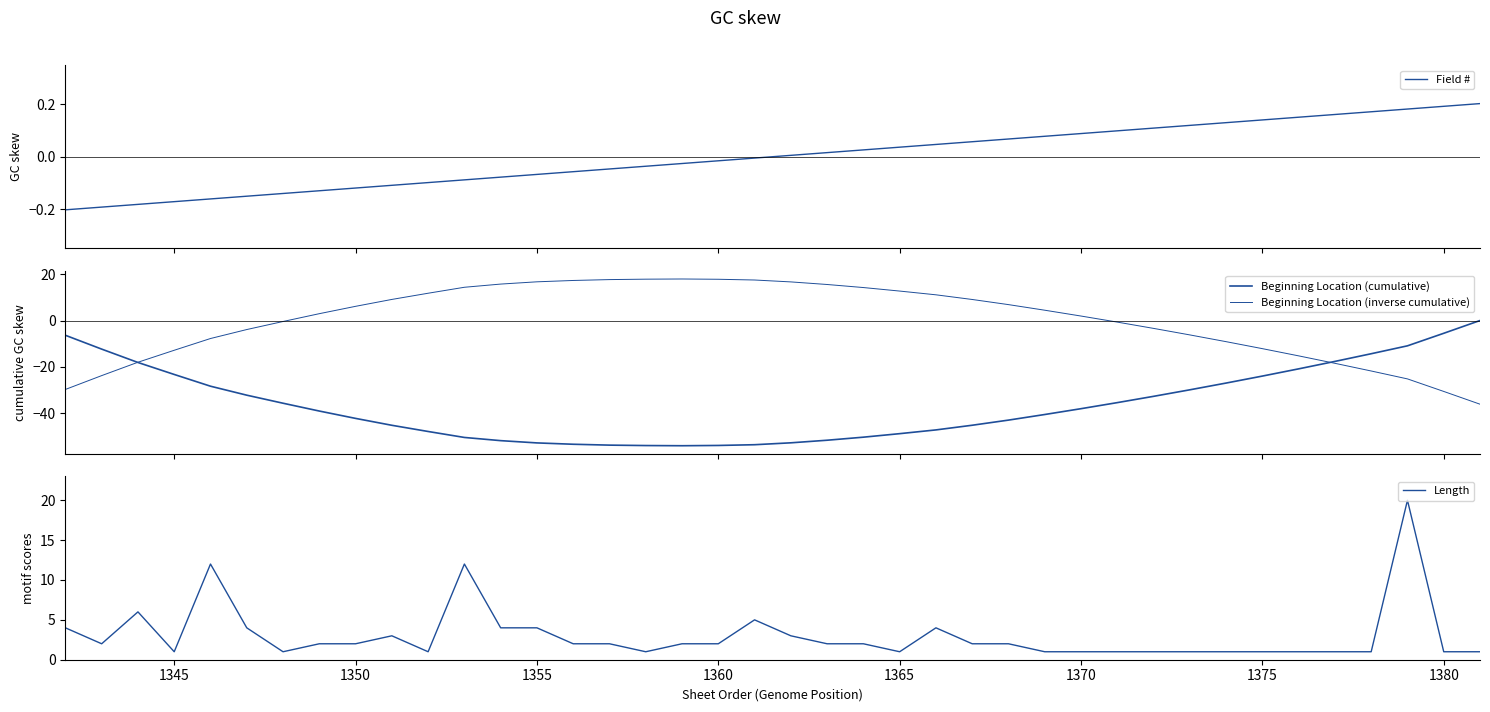

How many lines are shown in the chart?

4